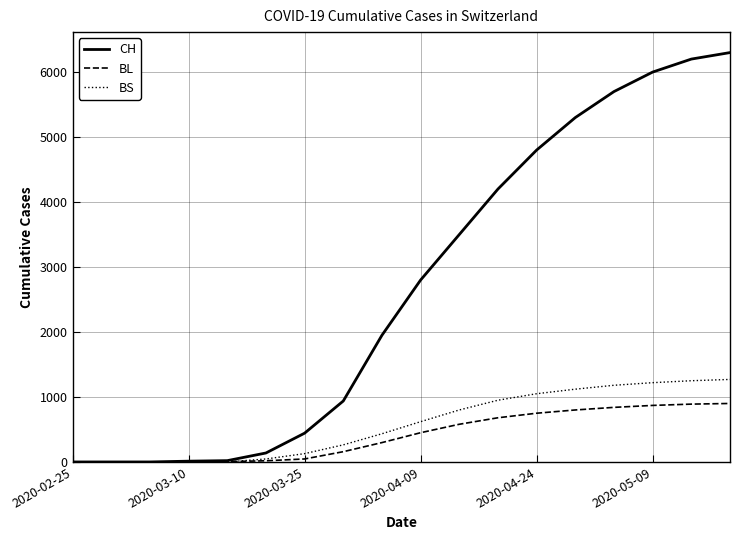

How many values in the BL series are below 450?

9